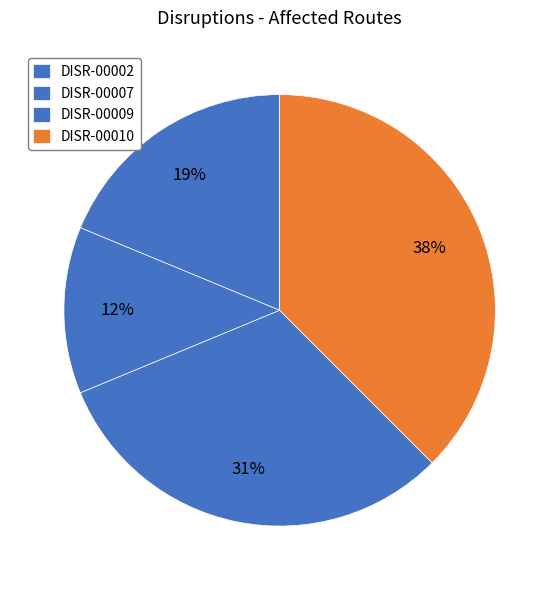

How many slices are in this pie chart?

4